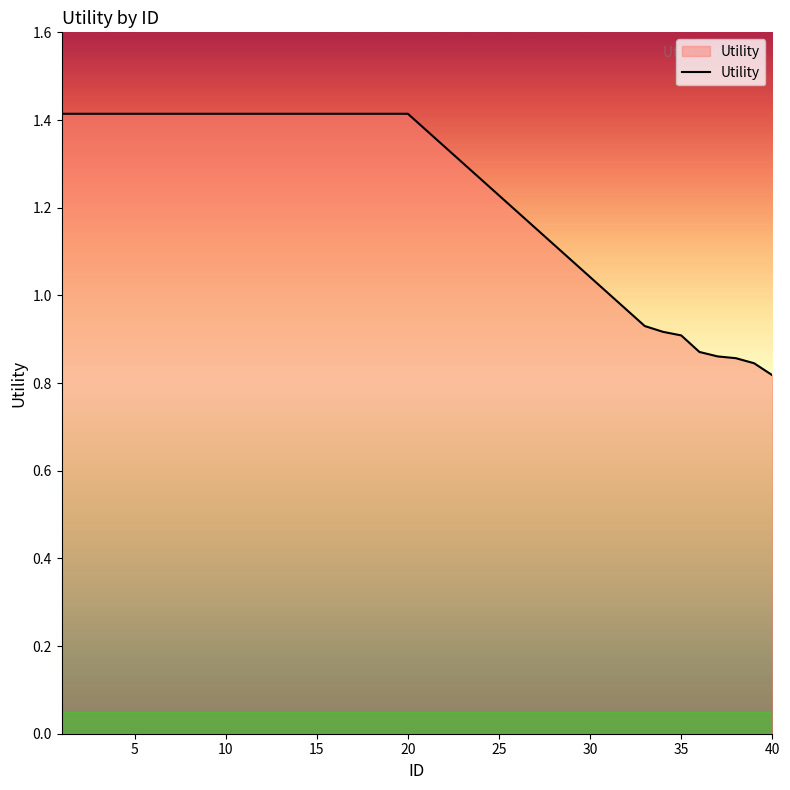

What is the greatest value displayed?

1.4